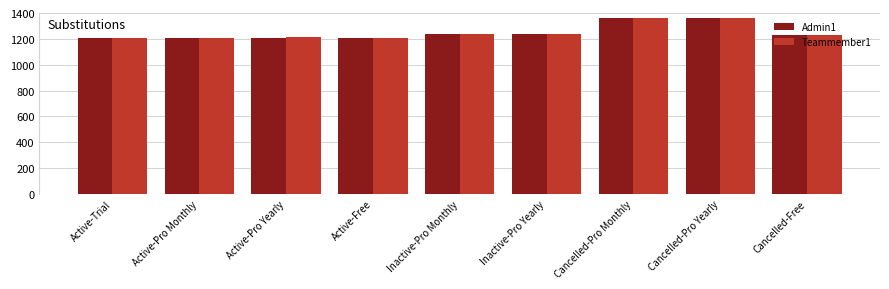

What is the maximum value shown in the chart?

1360